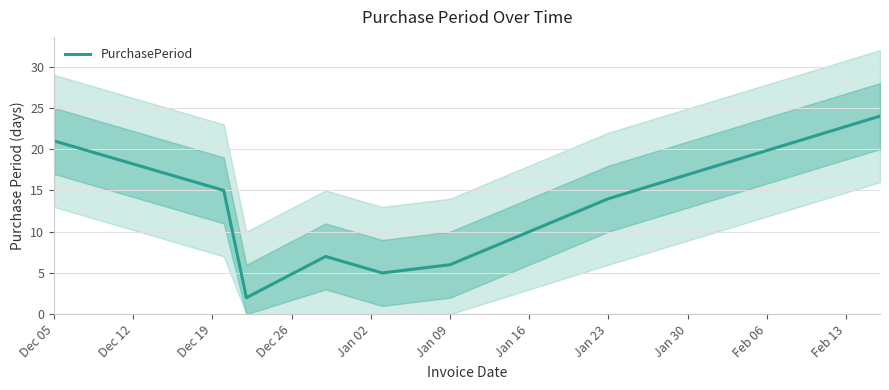

How many lines are shown in the chart?

1